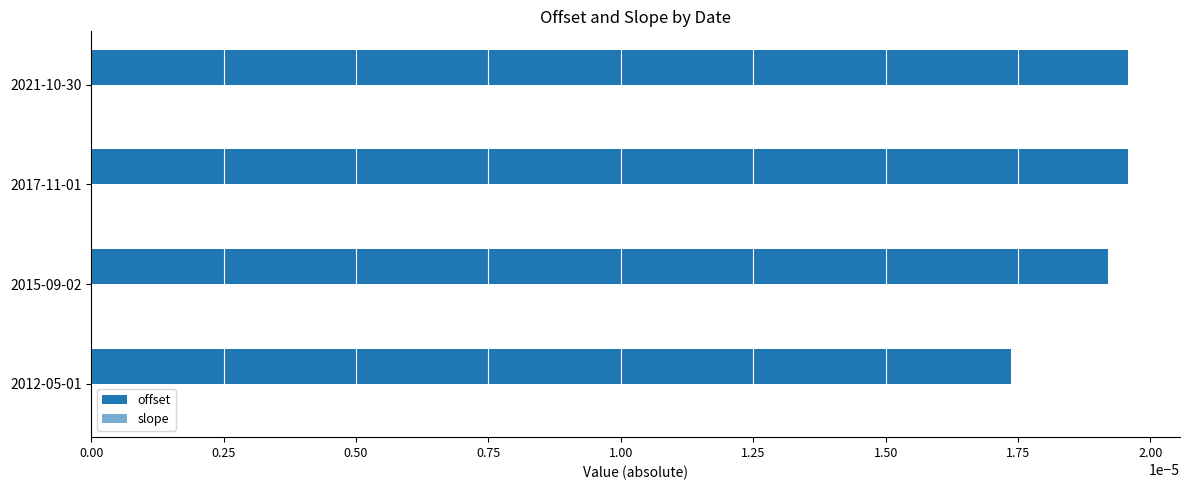

How many categories are shown in the chart?

4